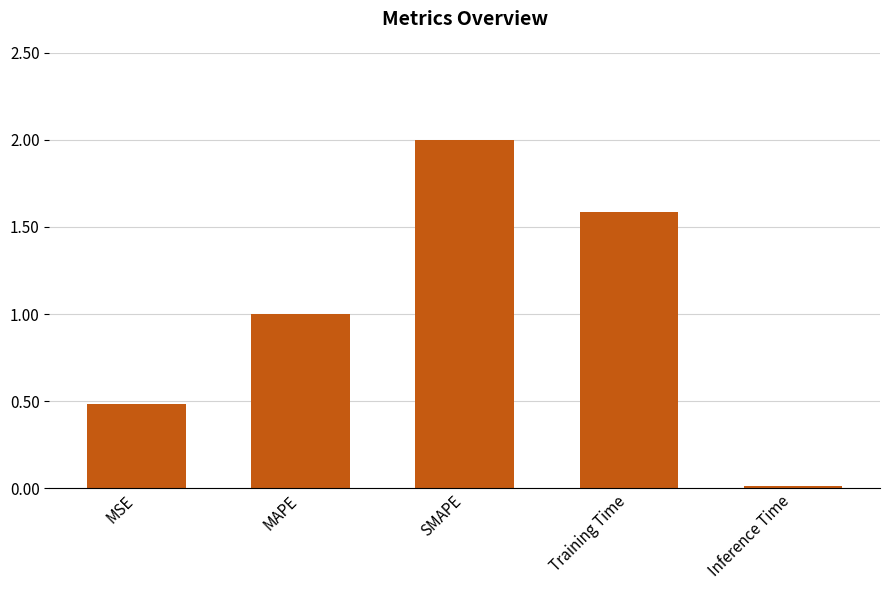

Which label corresponds to the smallest value in the chart?

Inference Time